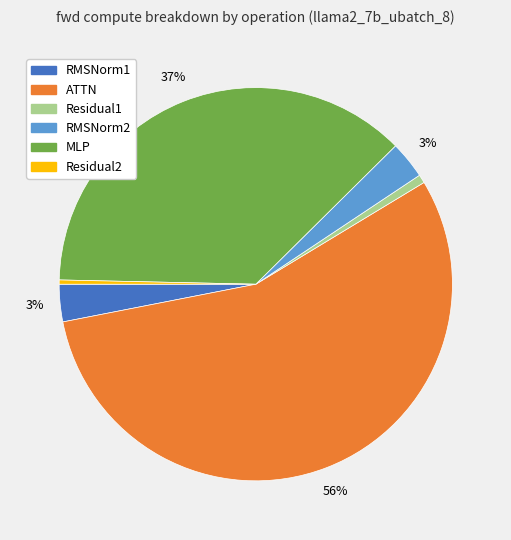

Is the sum of MLP and RMSNorm2 greater than half?

No